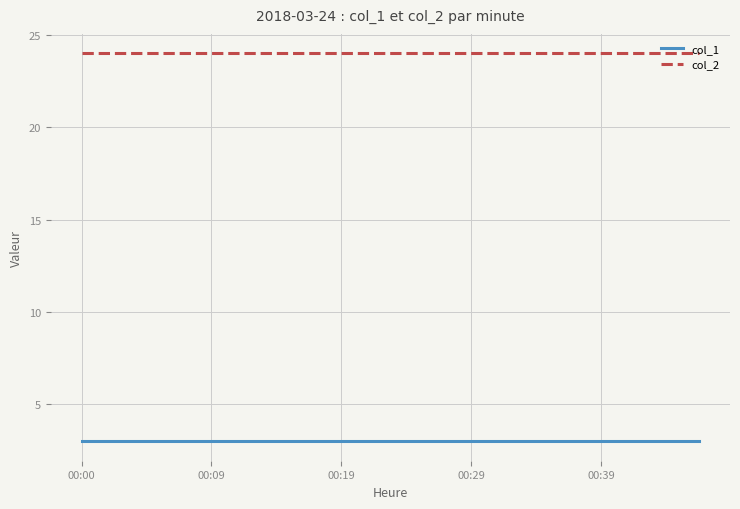

True or false: col_1 and col_2 cross at least once.

False